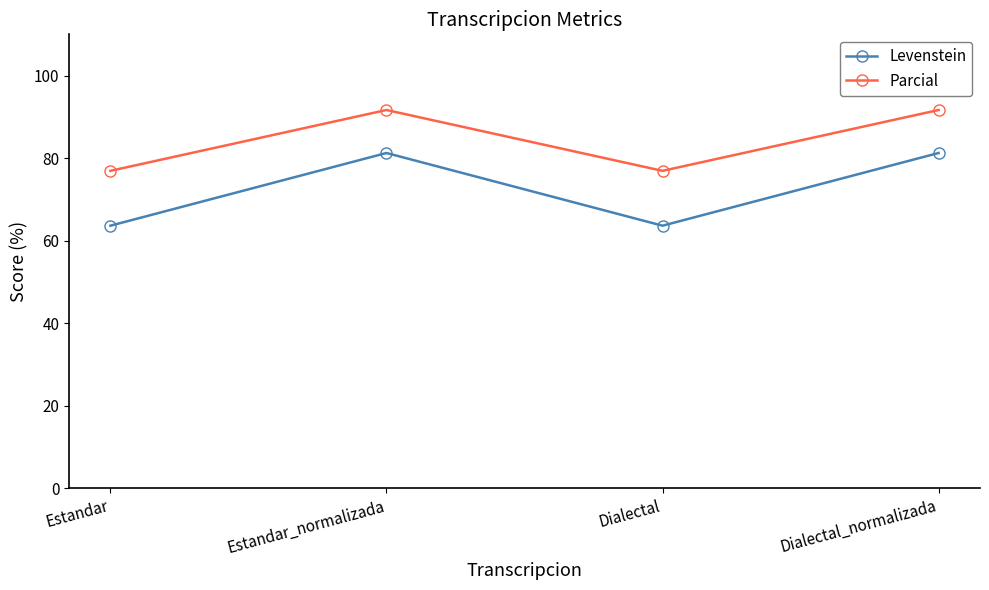

What is the difference between the second highest and minimum values in the Levenstein series?

17.6